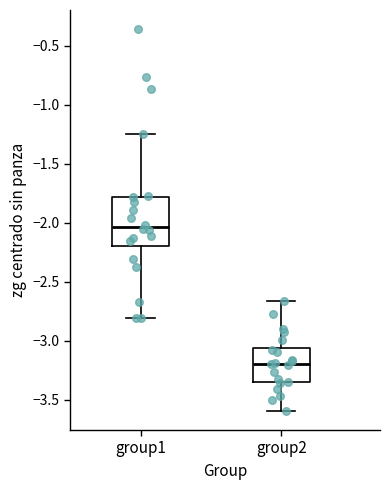

Reading left to right, read every box against the y-axis: the position of its median line, the range the box covers, and the ends of its whiskers. The values are not printed on the chart, so give them approximately, as read against the axis.

group1: median -2.05, box -2.20 to -1.80, whiskers -2.80 to -1.25
group2: median -3.20, box -3.35 to -3.05, whiskers -3.60 to -2.65